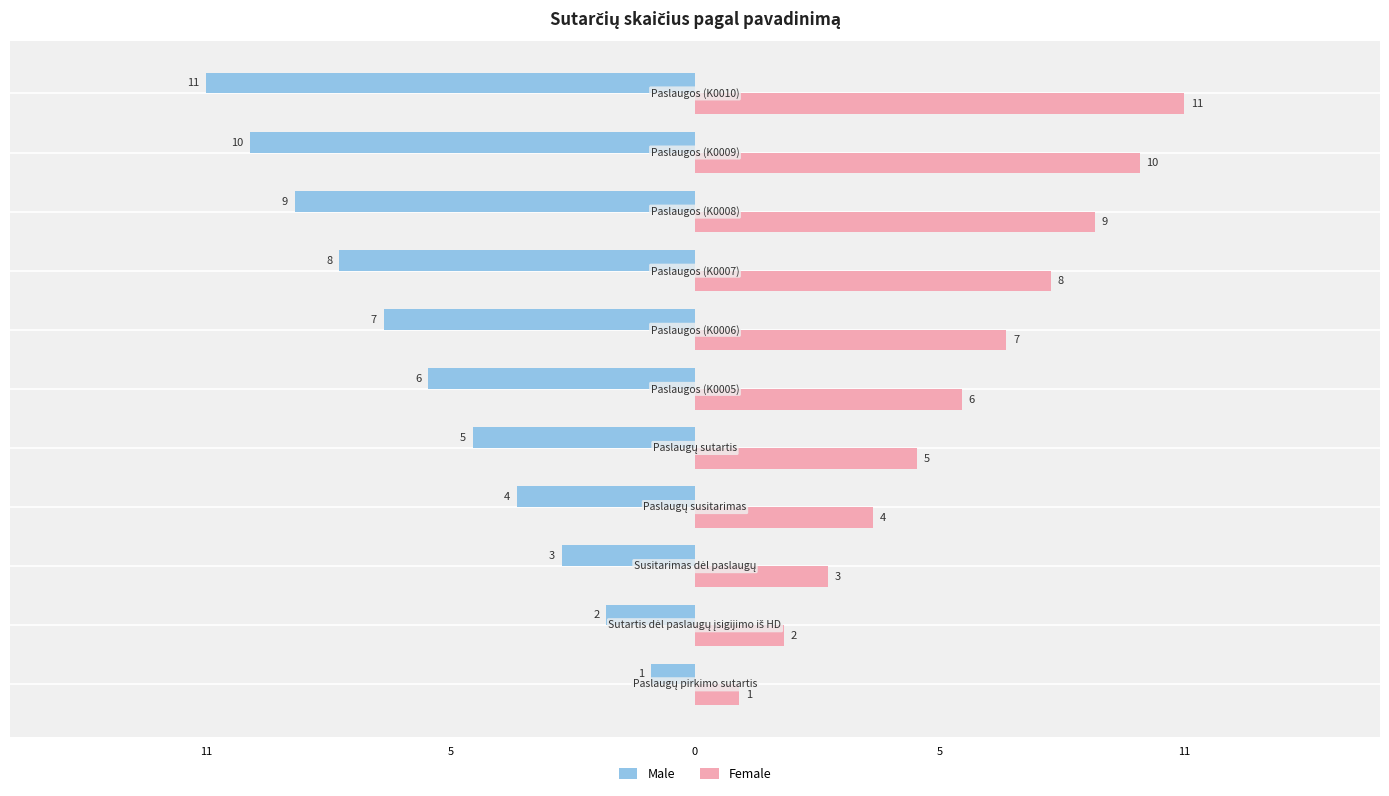

What are all the series names shown in the legend?

Male, Female